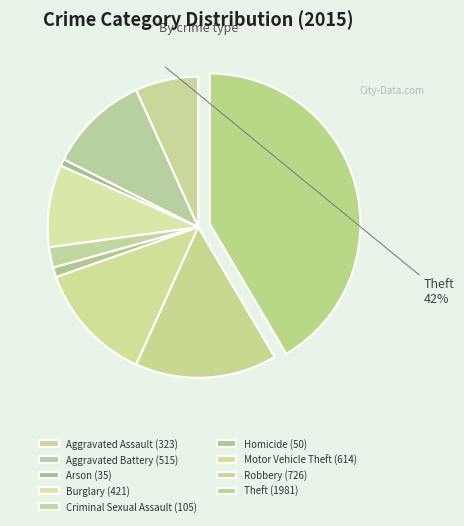

True or false: Criminal Sexual Assault accounts for 17% of the total.

False